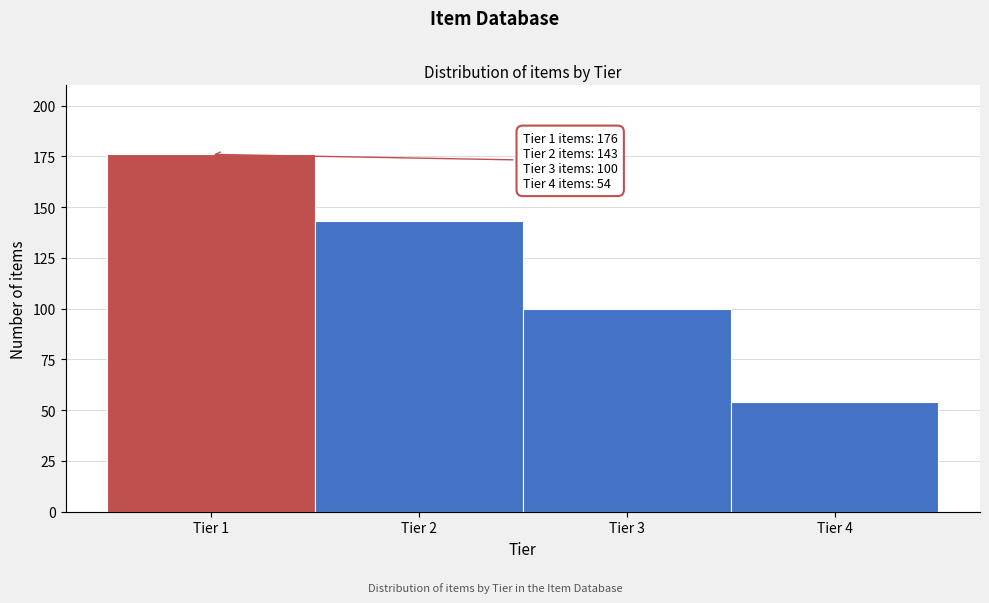

Over which range of the x-axis is the bar tallest?

0.5 to 1.5